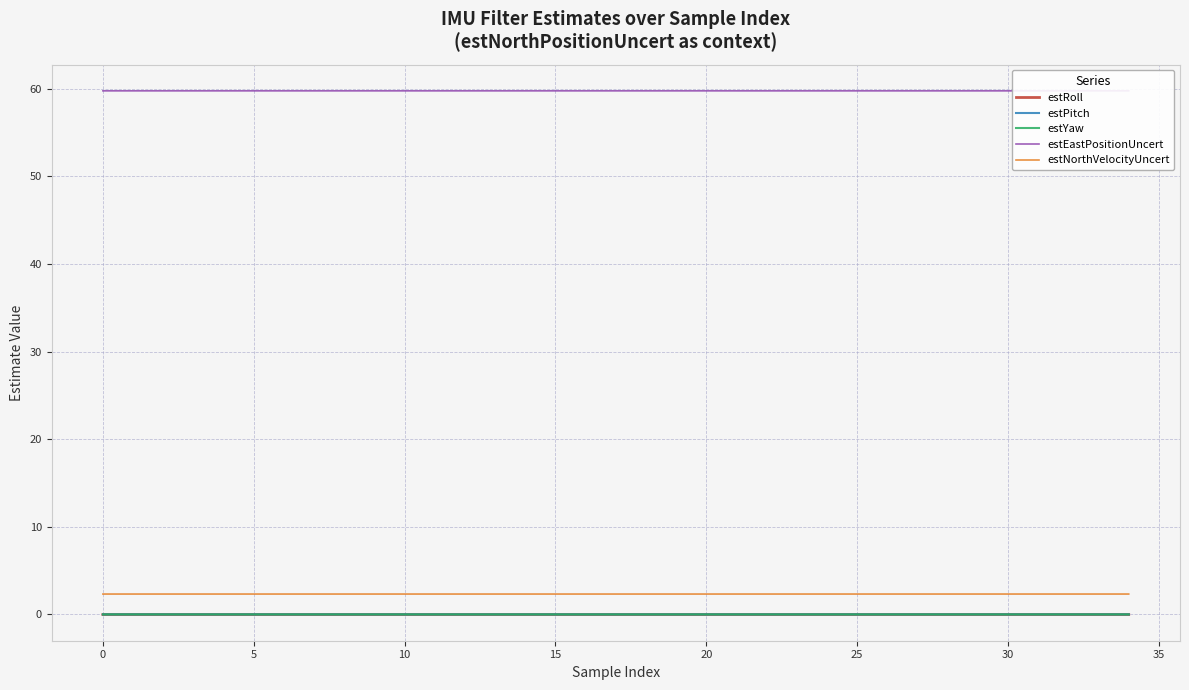

What are all the series names shown in the legend?

estRoll, estPitch, estYaw, estEastPositionUncert, estNorthVelocityUncert